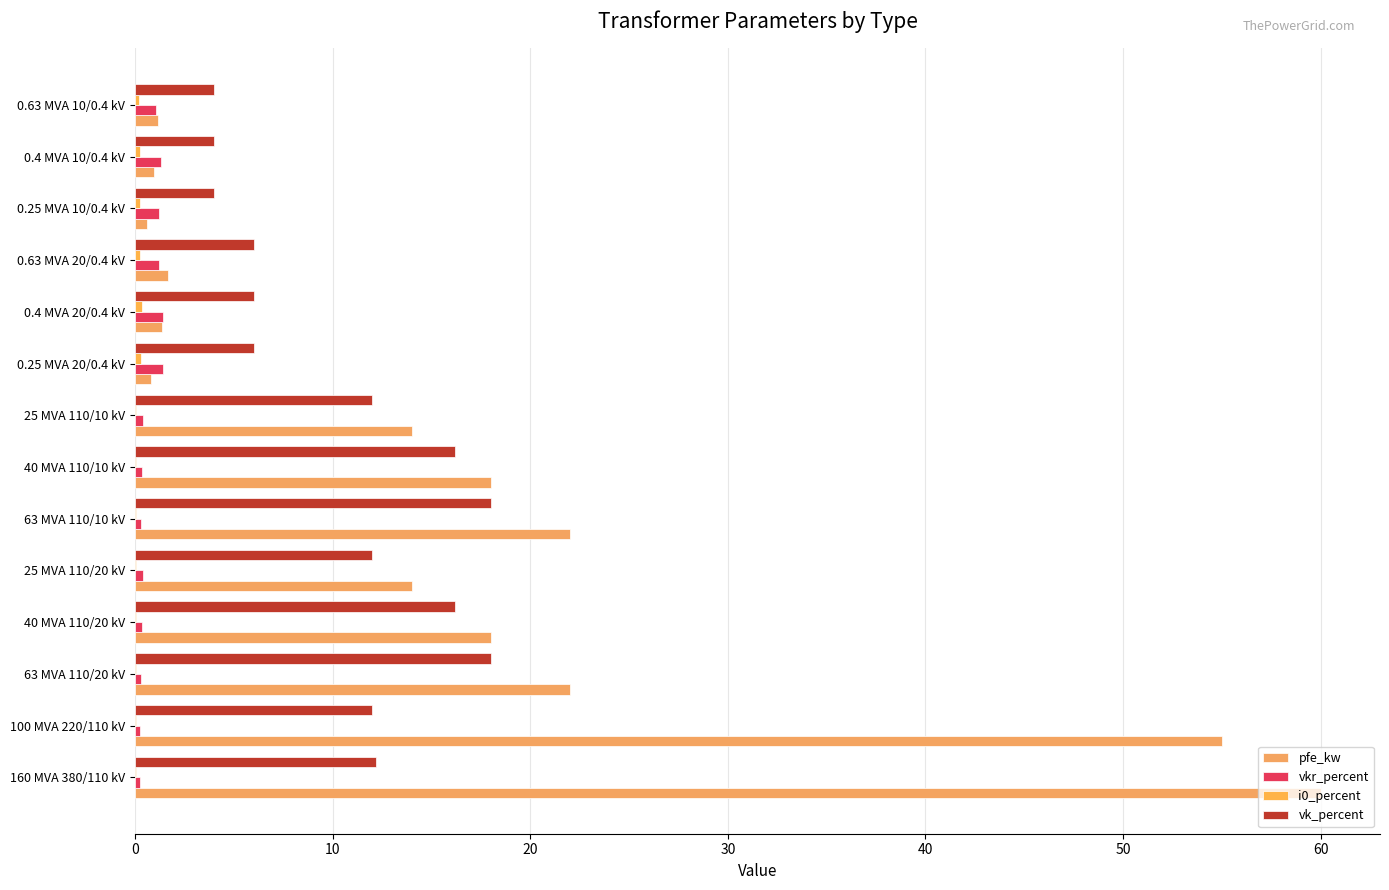

How many categories are shown in the chart?

14